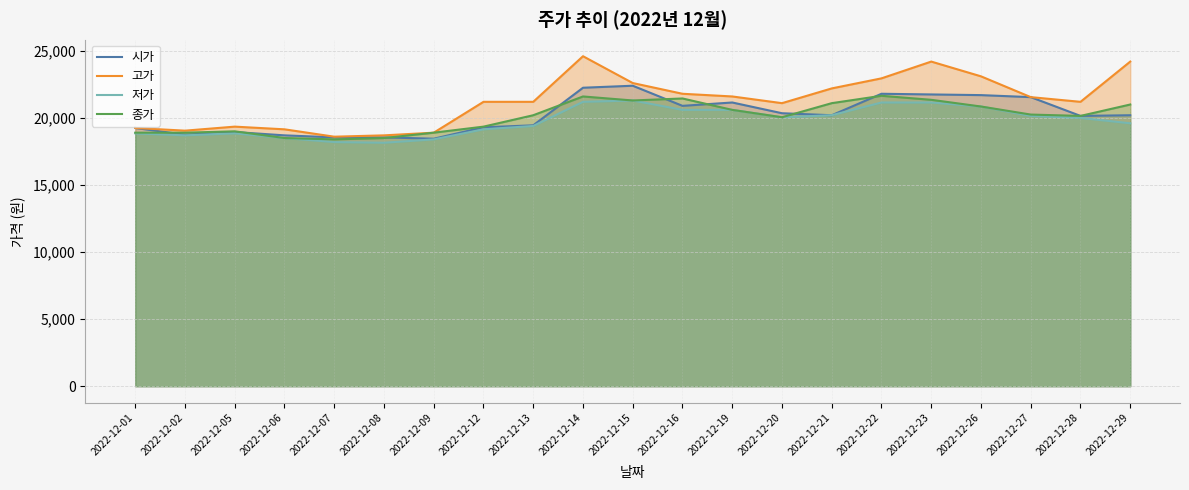

Where is the first local minimum for 시가?

2022-12-02